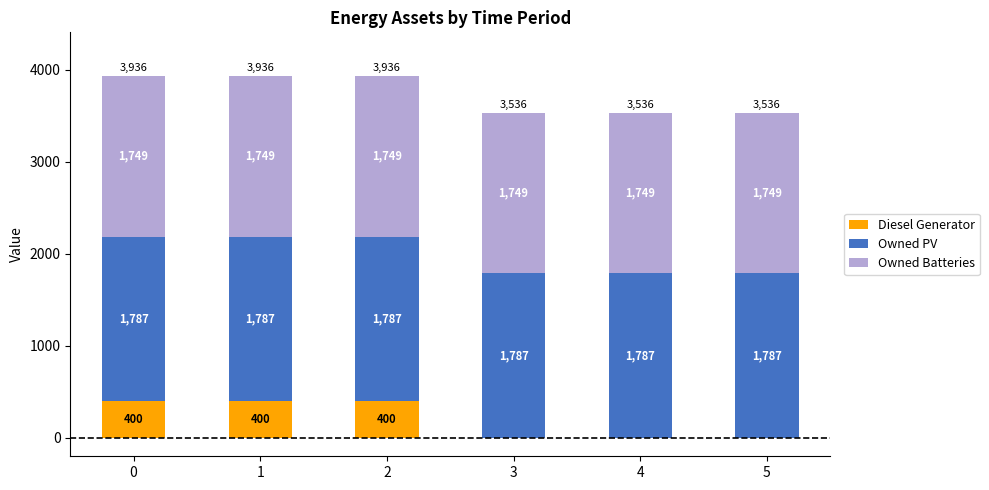

The value of Diesel Generator at 4 is -211. True or false?

False